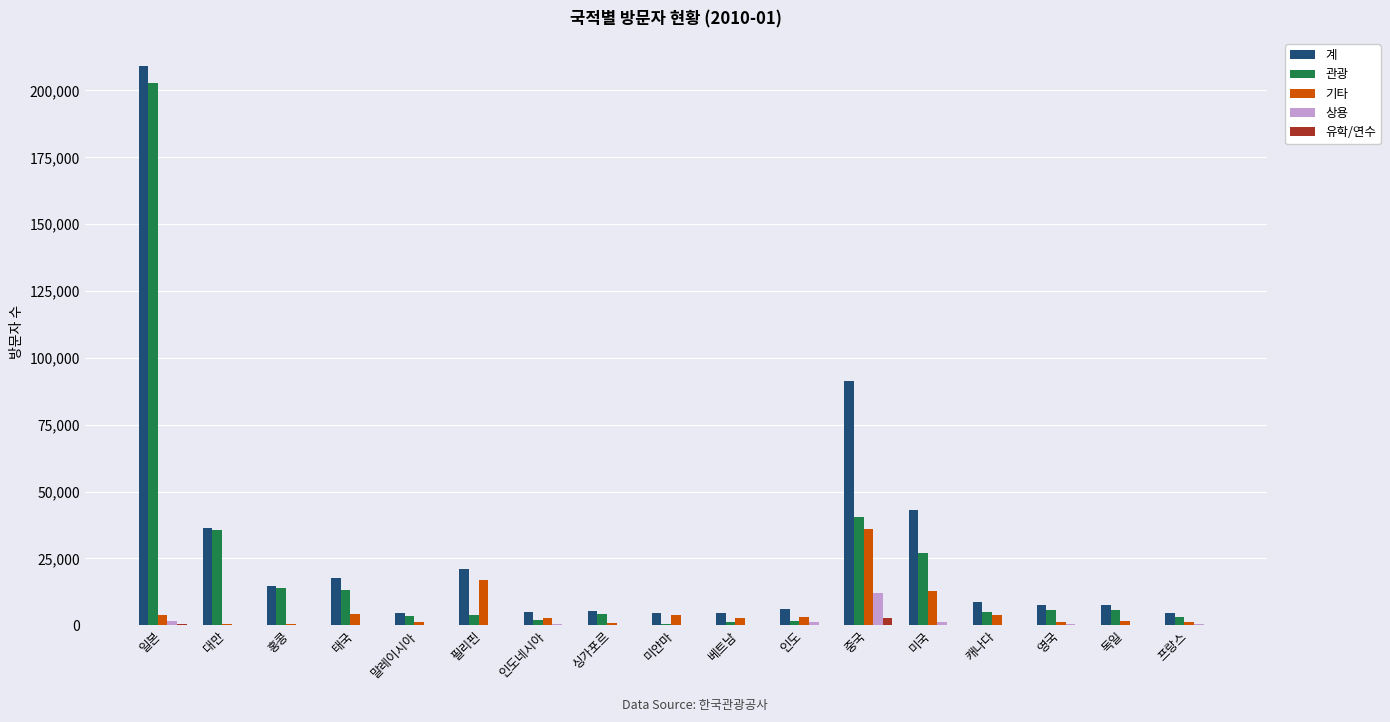

Count the number of data series in this chart.

5